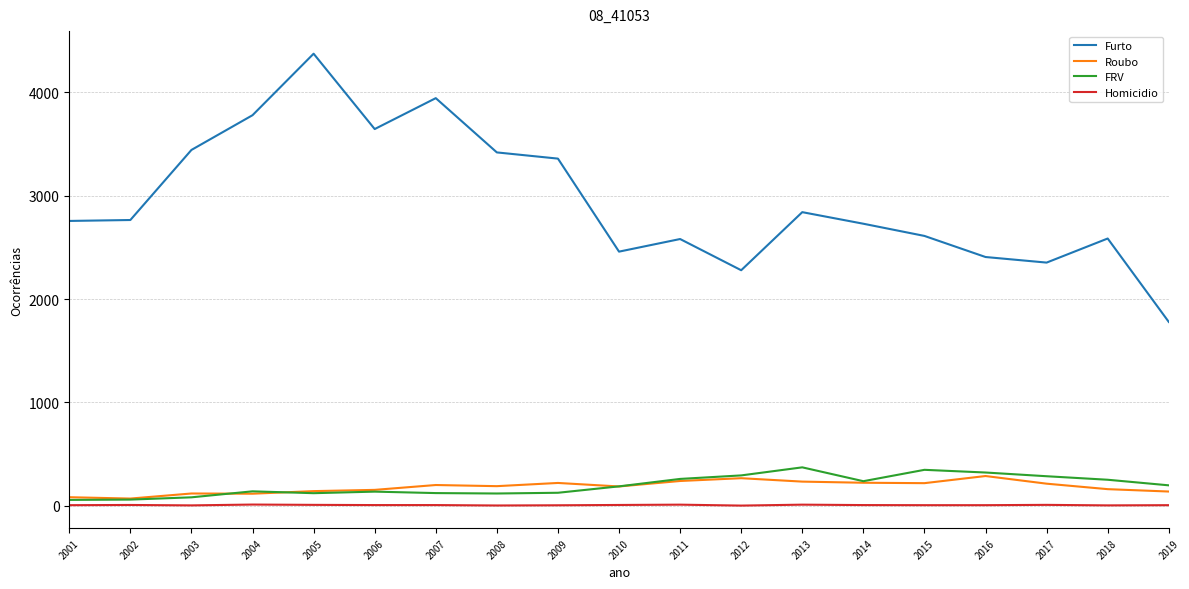

What is the sum of the FRV values at 2004 and 2009?

266